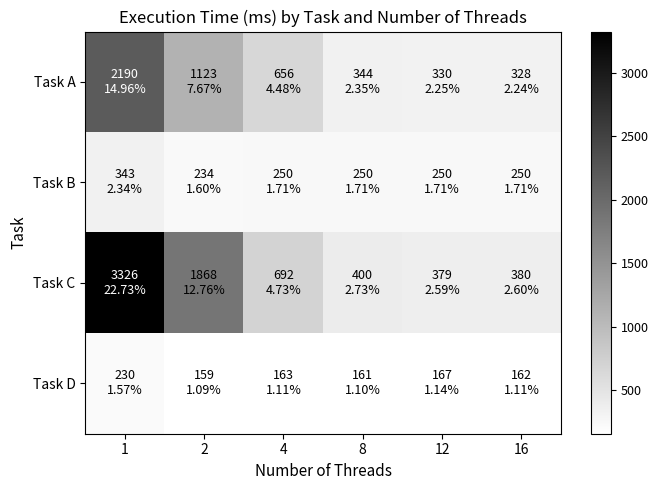

Reading left to right, list all the values displayed in this chart.

Task A: 1=2190	2=1123	4=656	8=344	12=330	16=328
Task B: 1=343	2=234	4=250	8=250	12=250	16=250
Task C: 1=3326	2=1868	4=692	8=400	12=379	16=380
Task D: 1=230	2=159	4=163	8=161	12=167	16=162